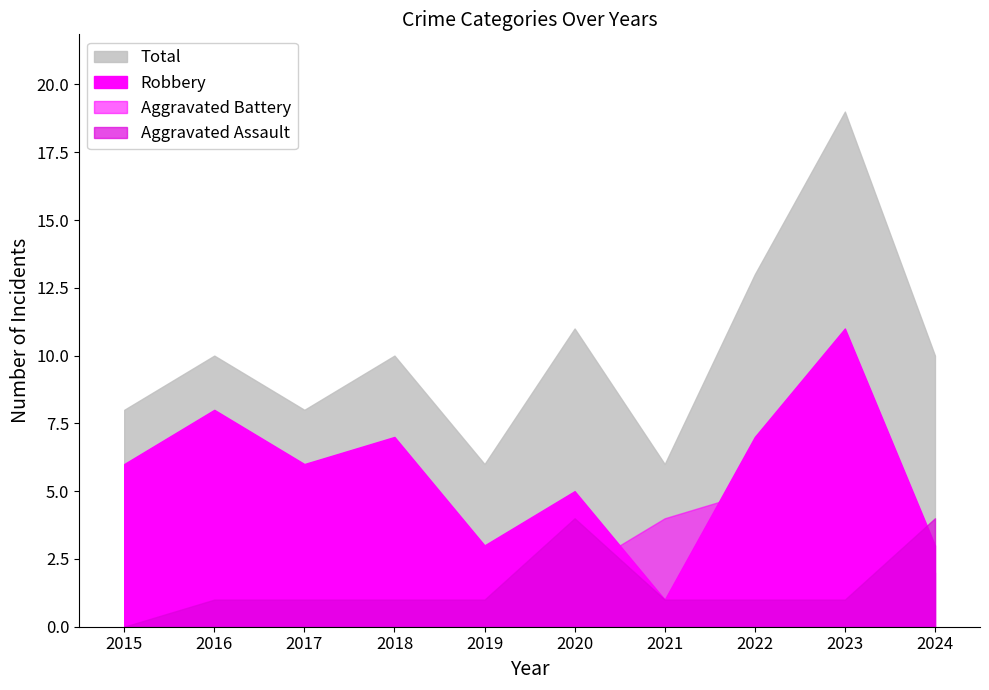

Where is Aggravated Battery nearest to the value 4?

2021